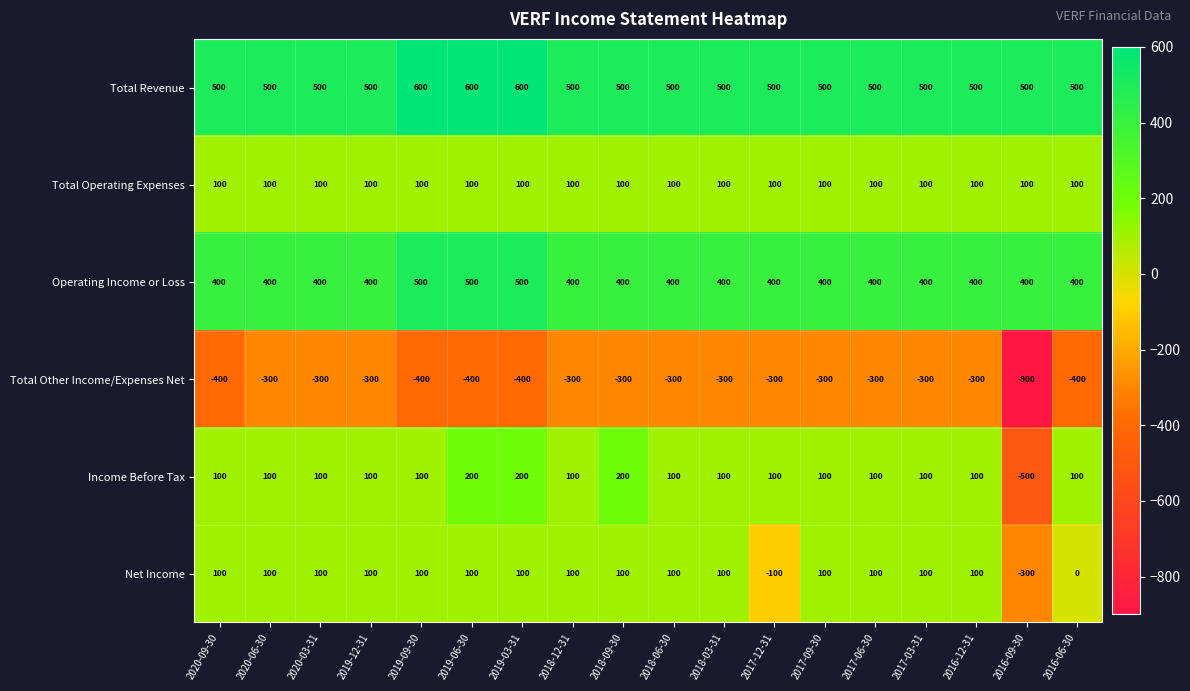

At which category does the chart reach its minimum across all series?

2016-09-30